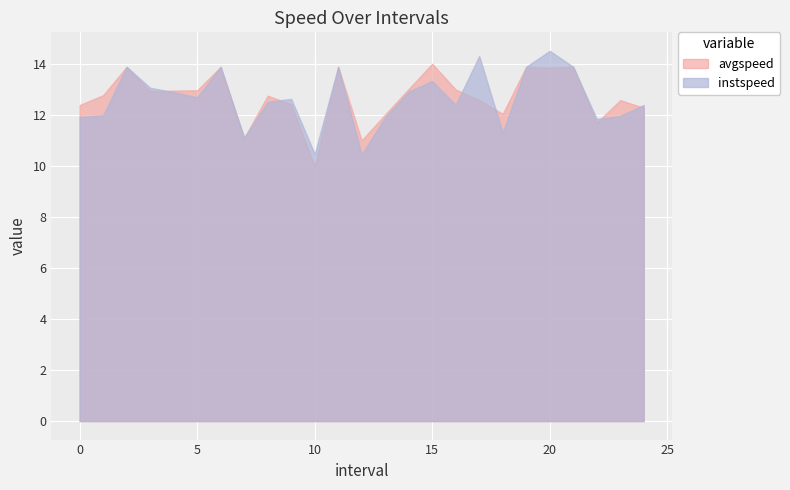

Rank the series by their maximum value, from lowest to highest.

avgspeed, instspeed